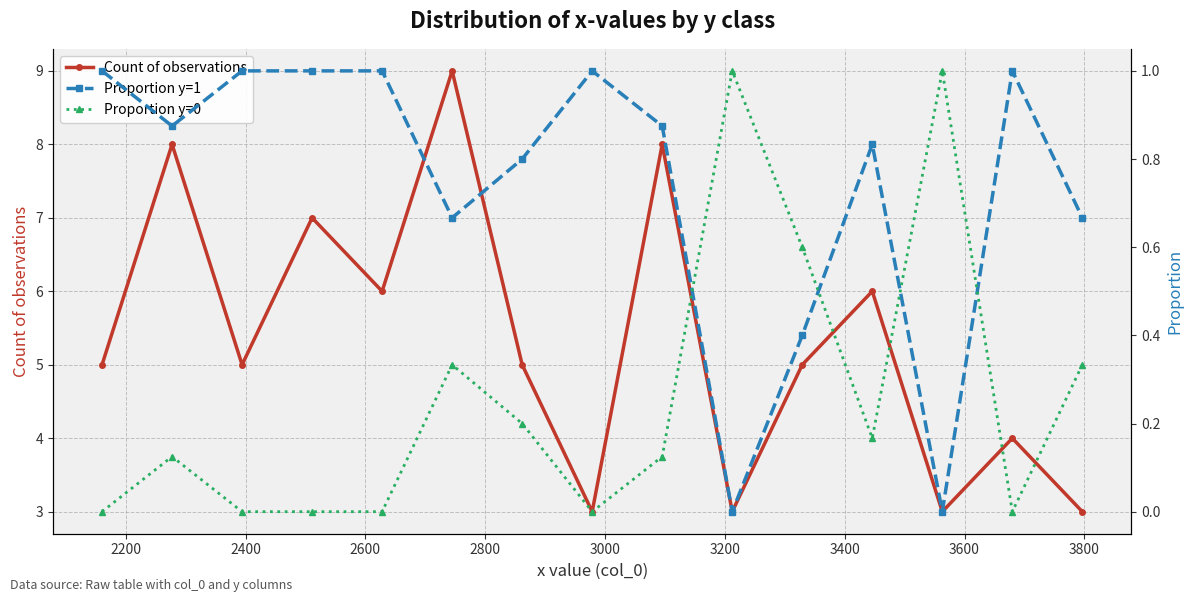

What is the value of the Proportion y=1 point at the 6th from the left?

0.7